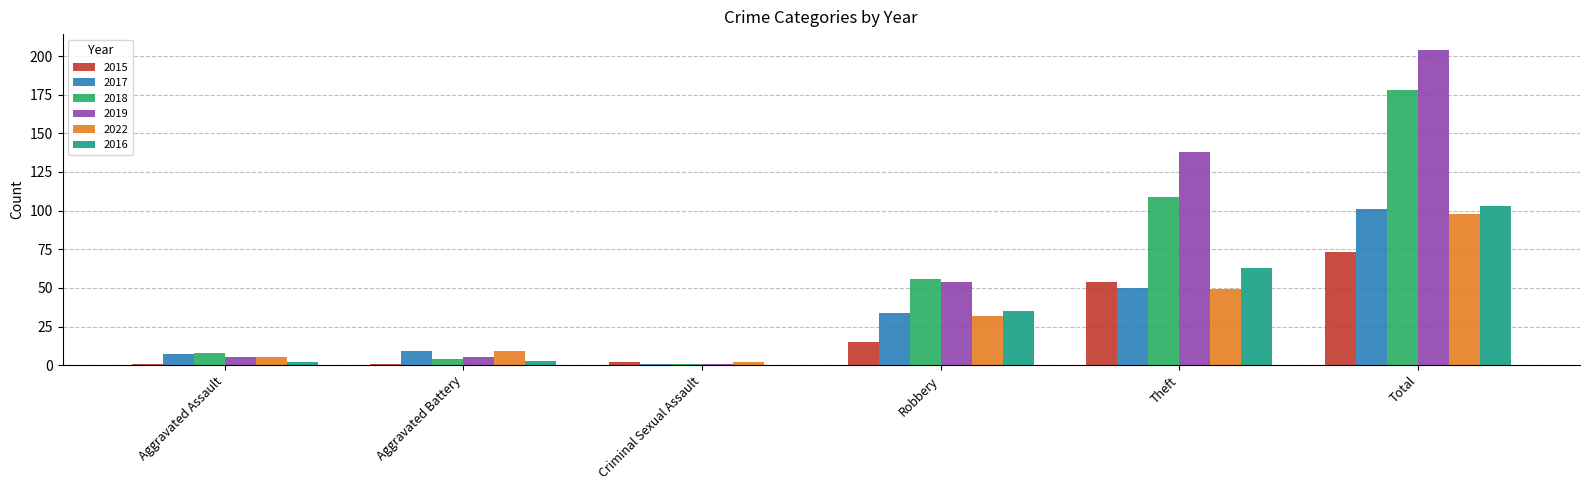

Is it true that 2018 equals 8 at Aggravated Assault?

True